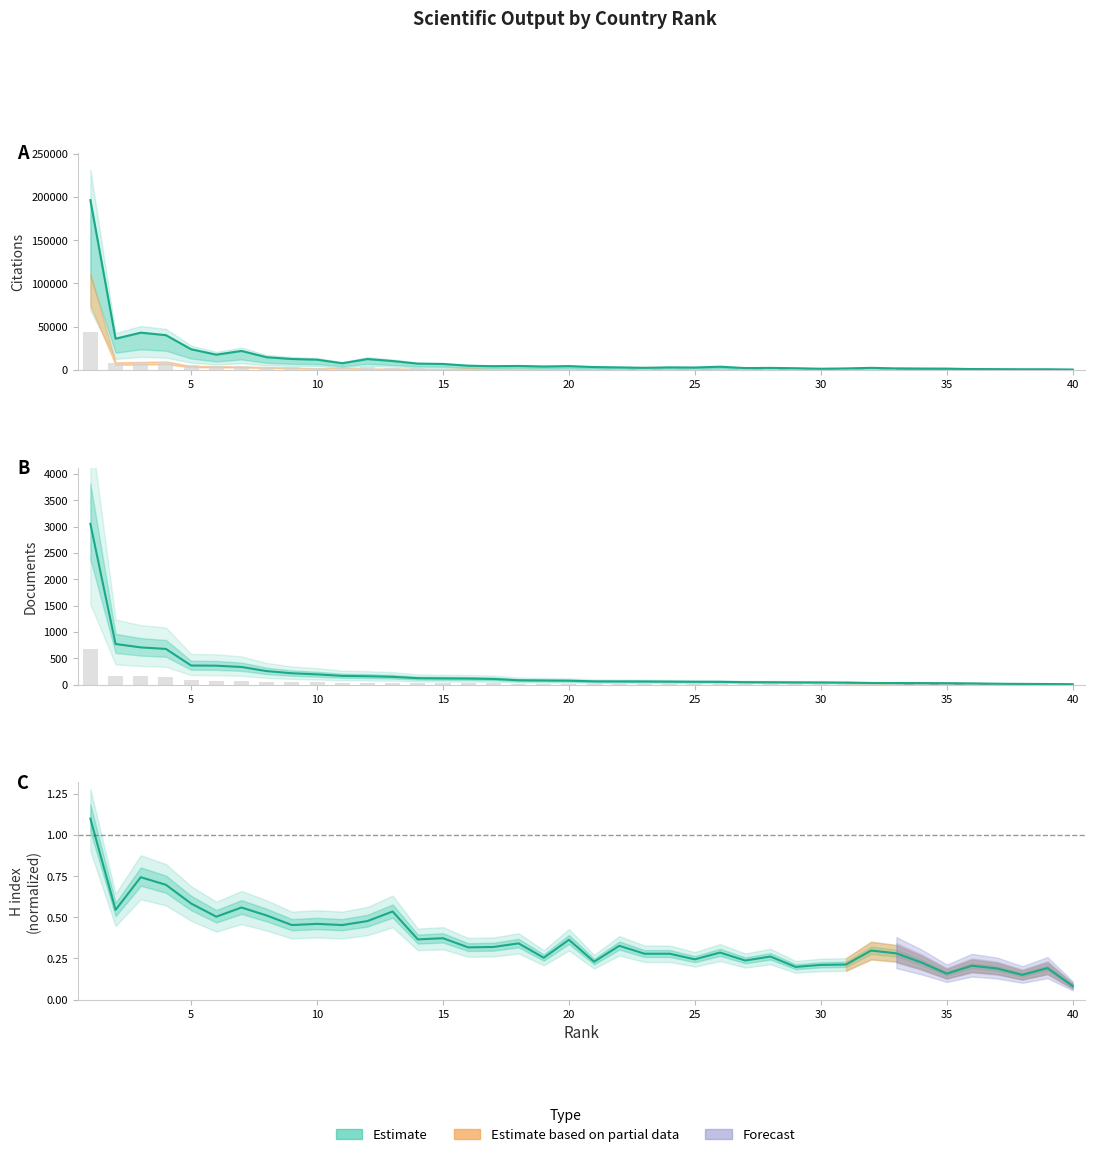

Which category has the lowest value across all series?

40